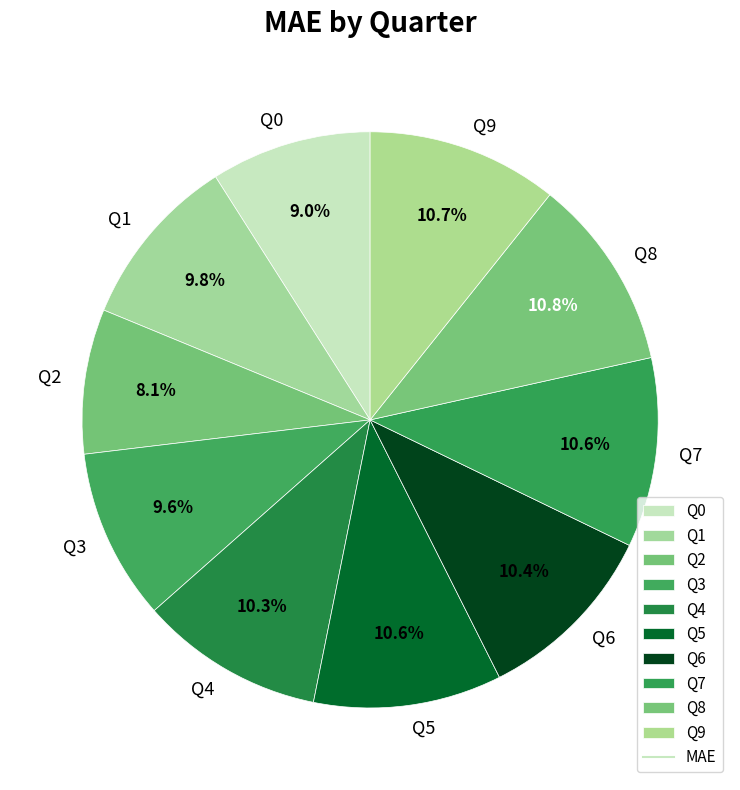

Is it true that Q2 is 23% of the pie?

False